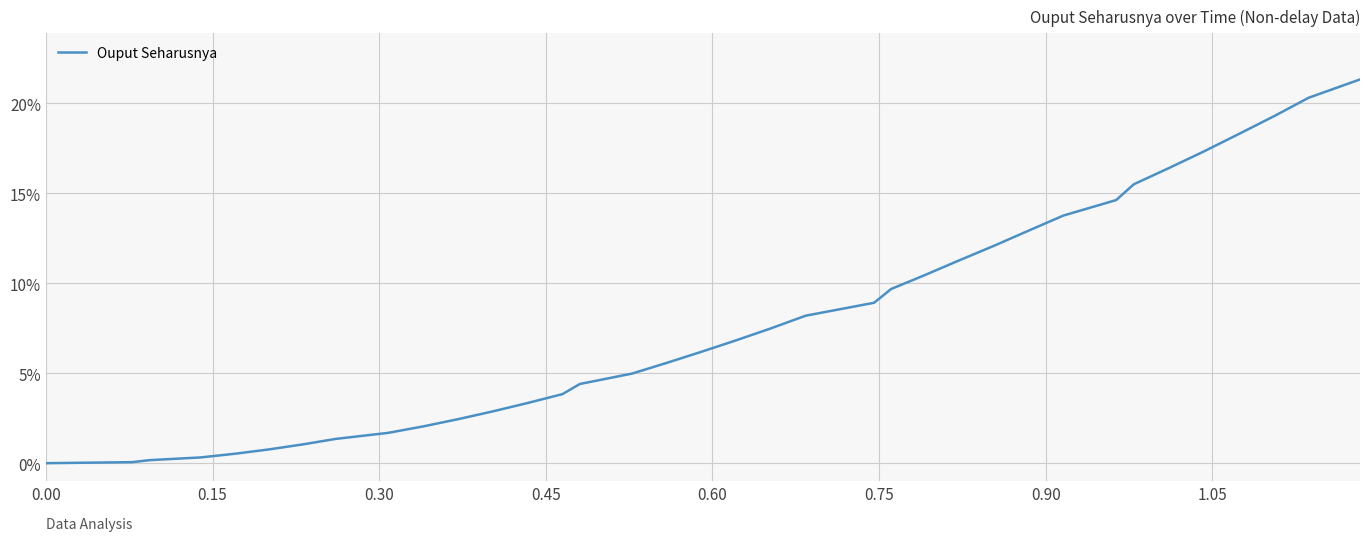

What is the sum of all values?

286.2